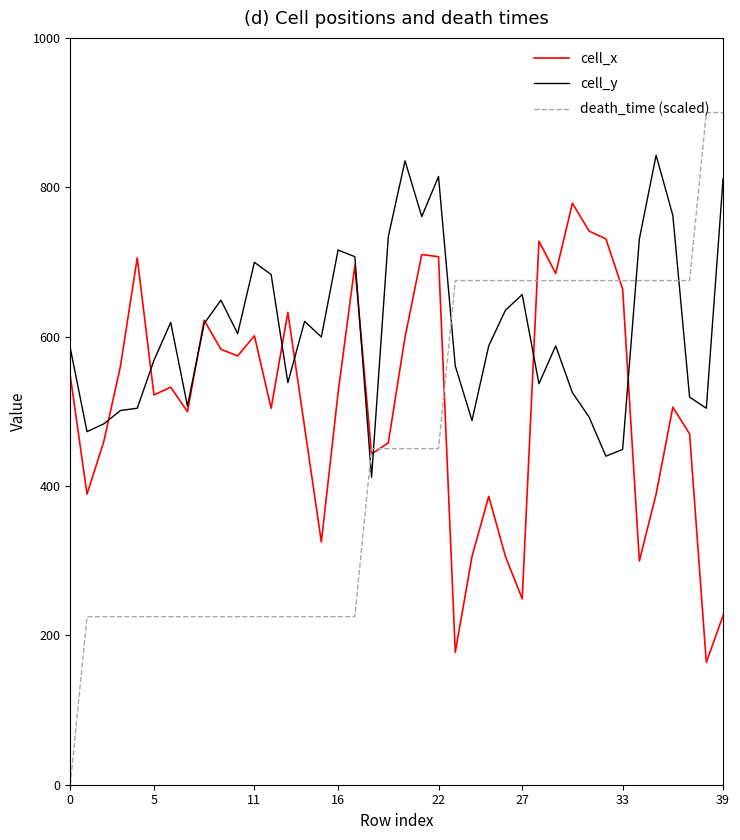

Which series has the widest spread of values?

death_time (scaled)